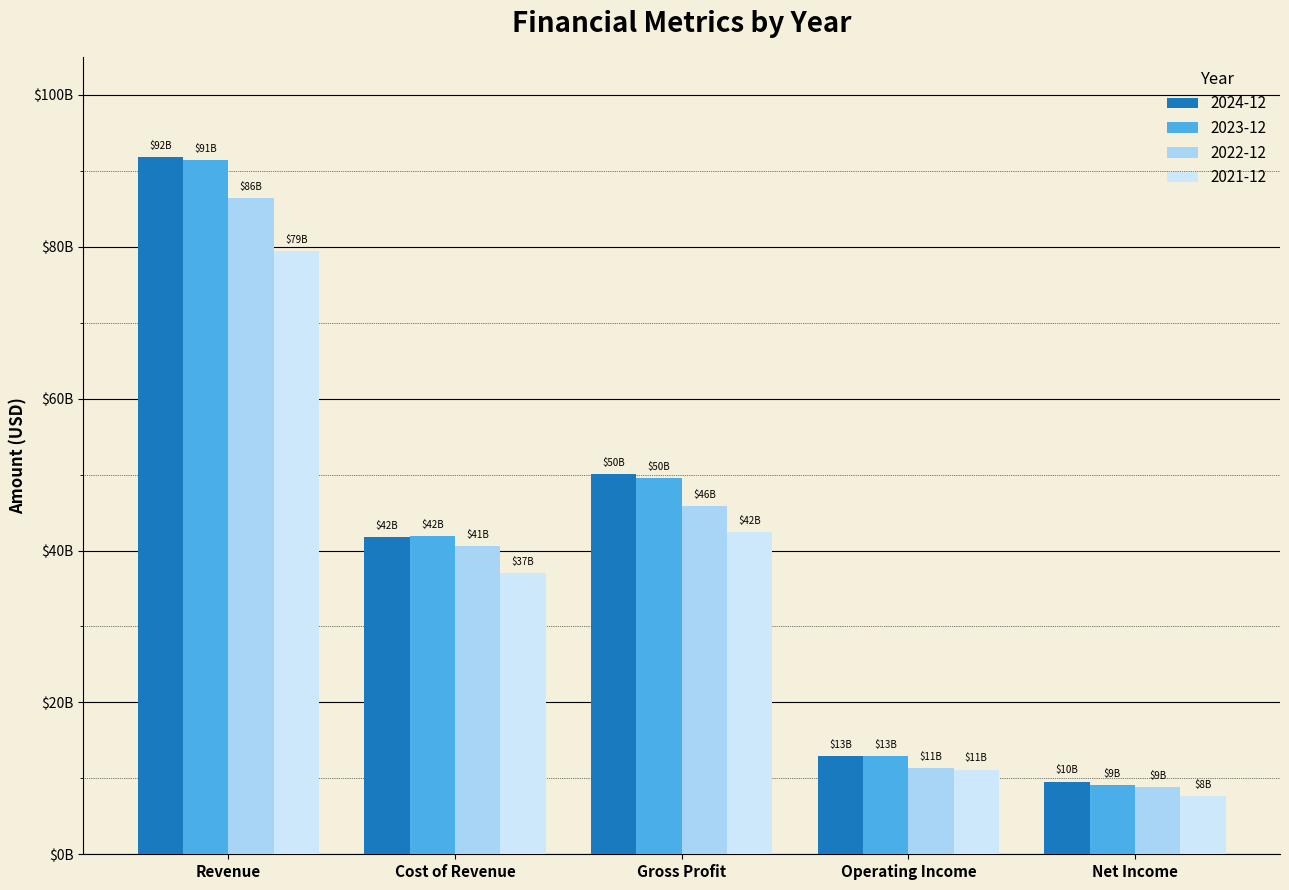

Does the chart contain stacked bars?

No